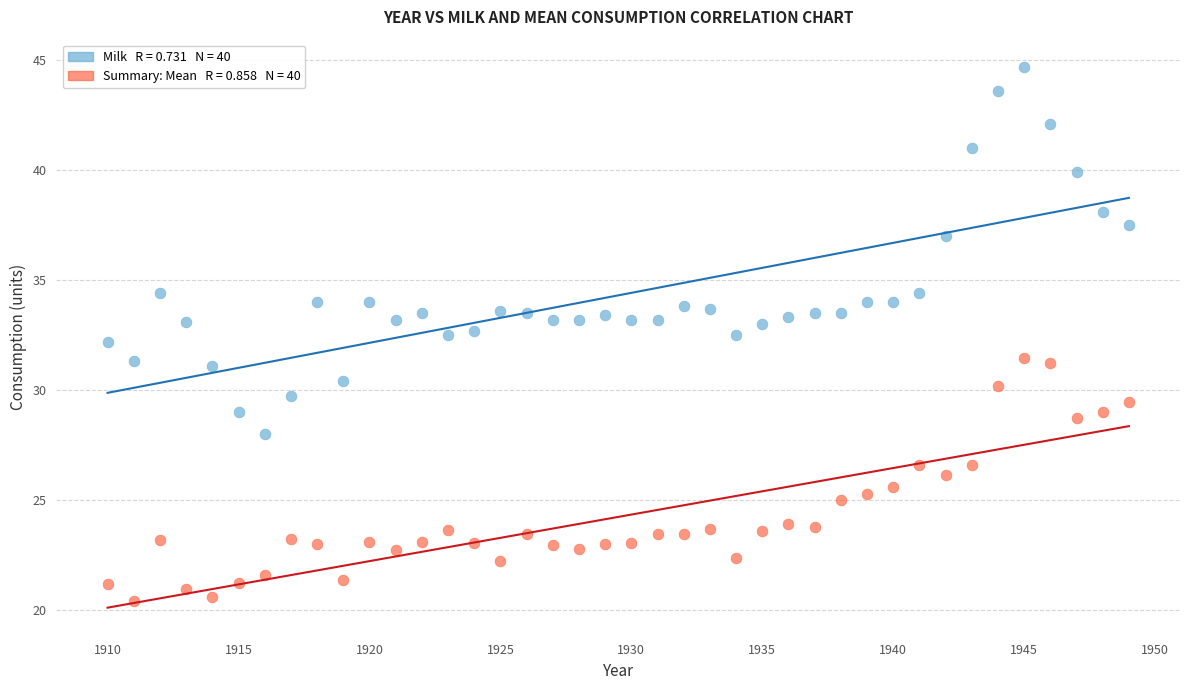

Across all data points, what is the range of X values (max minus min)?

39.0